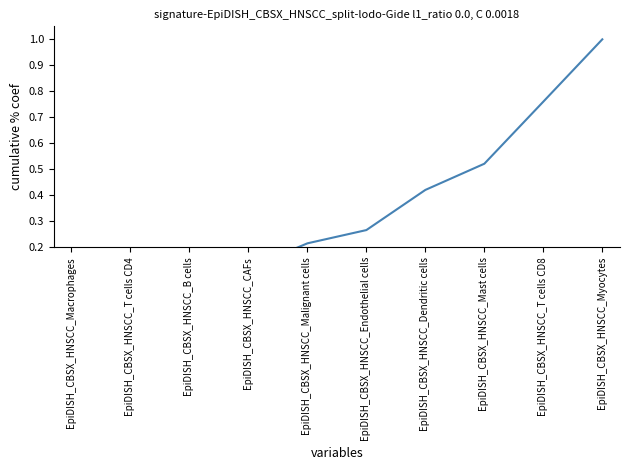

Rank the categories by value from lowest to highest.

EpiDISH_CBSX_HNSCC_Macrophages, EpiDISH_CBSX_HNSCC_T cells CD4, EpiDISH_CBSX_HNSCC_B cells, EpiDISH_CBSX_HNSCC_CAFs, EpiDISH_CBSX_HNSCC_Malignant cells, EpiDISH_CBSX_HNSCC_Endothelial cells, EpiDISH_CBSX_HNSCC_Dendritic cells, EpiDISH_CBSX_HNSCC_Mast cells, EpiDISH_CBSX_HNSCC_T cells CD8, EpiDISH_CBSX_HNSCC_Myocytes